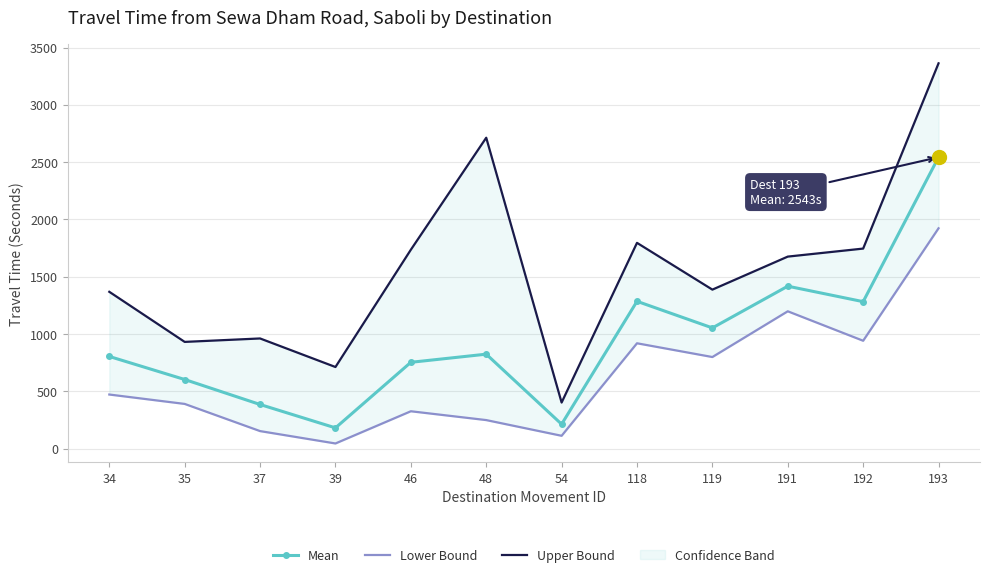

What is the value of the Upper Bound point at the 3rd from the left?

962